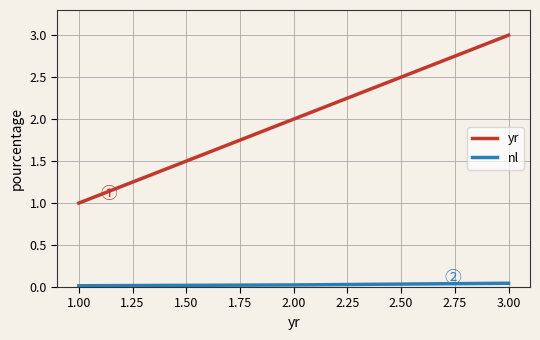

What is the greatest value displayed?

3.0